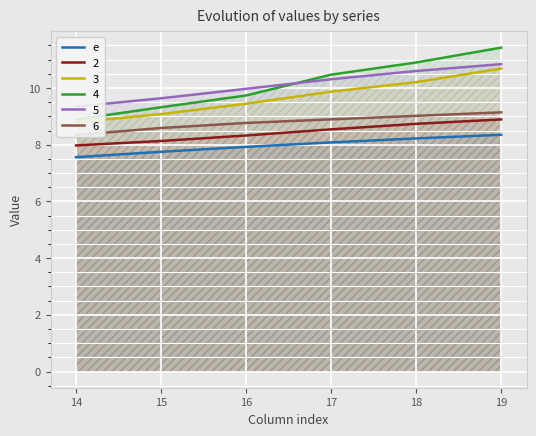

What is the change in value from 15 to 19?

+0.6